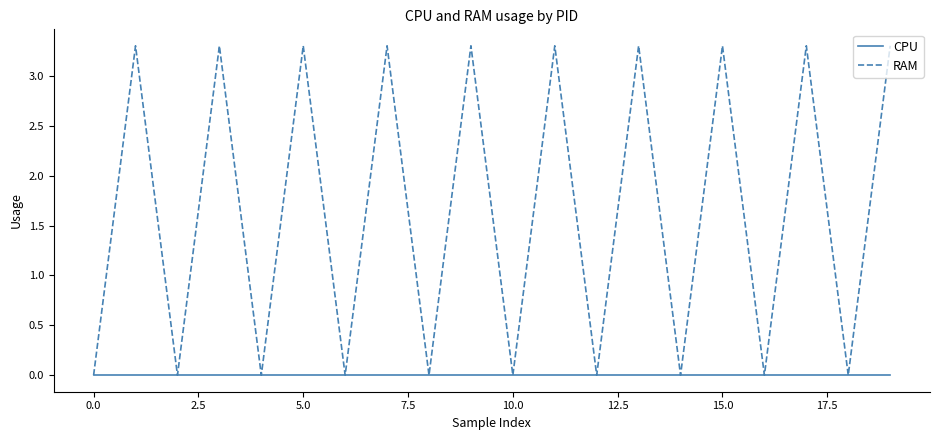

What is the greatest value displayed?

3.3